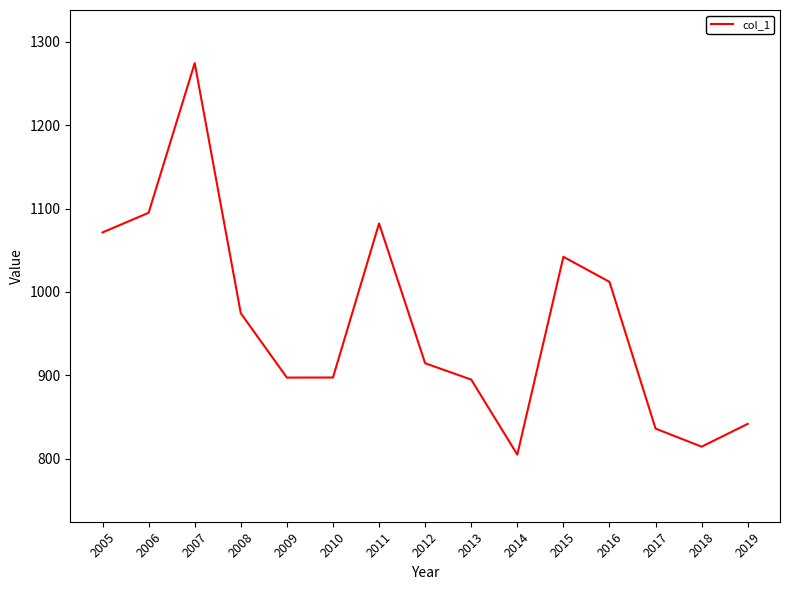

How many lines are shown in the chart?

1